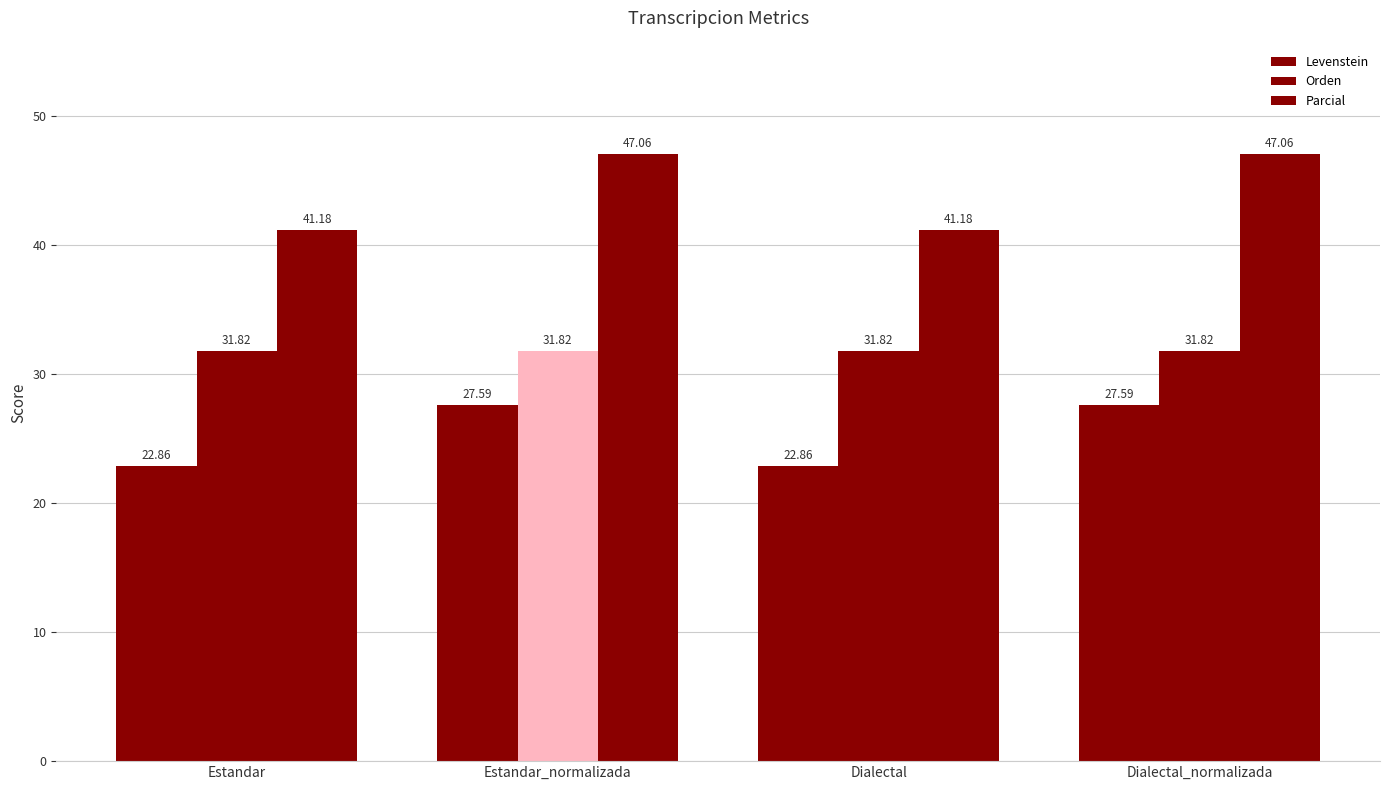

What is the average value of the Orden series?

31.8